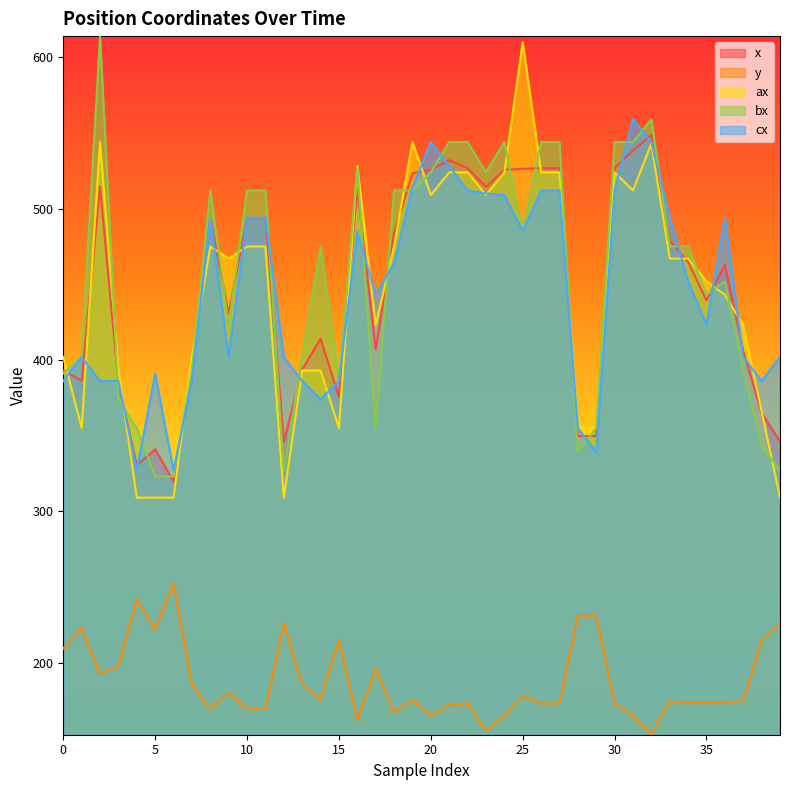

At which label does cx first exceed 452?

8